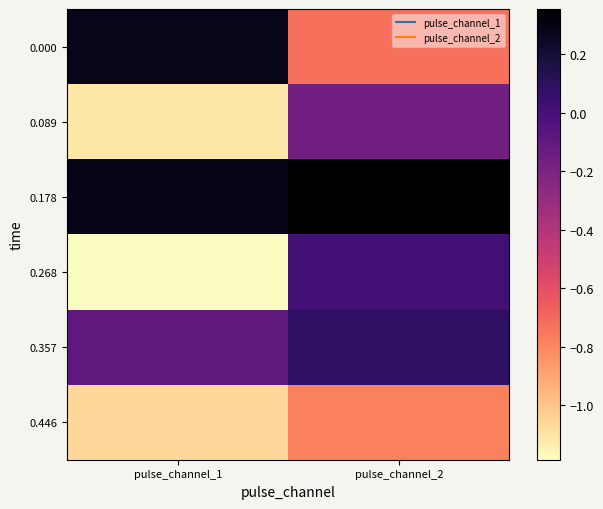

At how many categories does at least one series exceed 0?

2